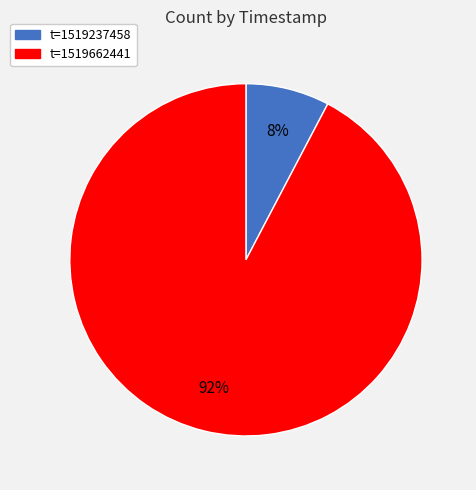

To the nearest percent, what is the average slice percentage?

50%